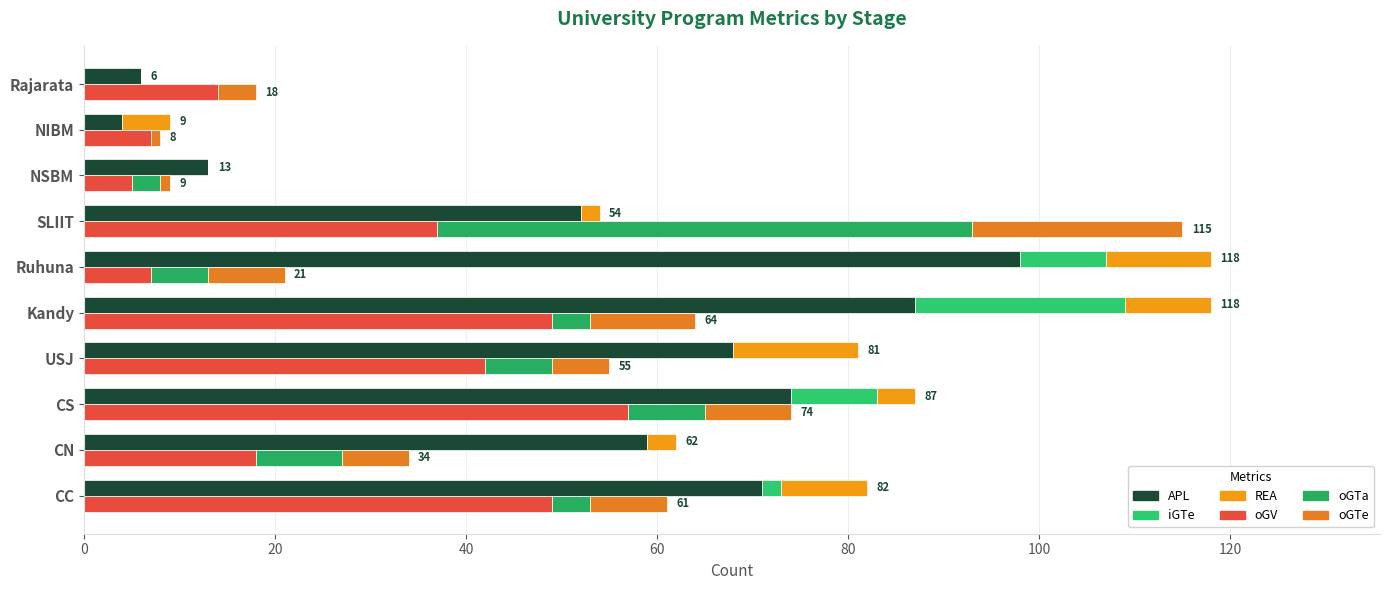

What is the highest value of the APL series?

98